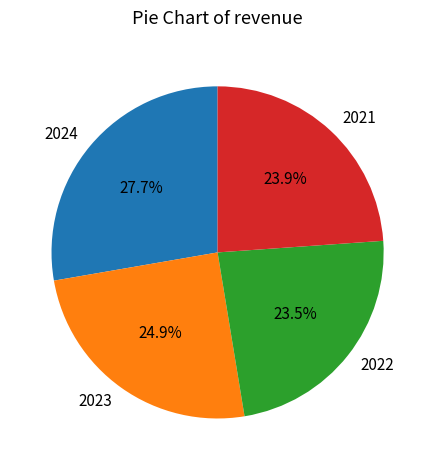

Count the number of slices in the pie.

4